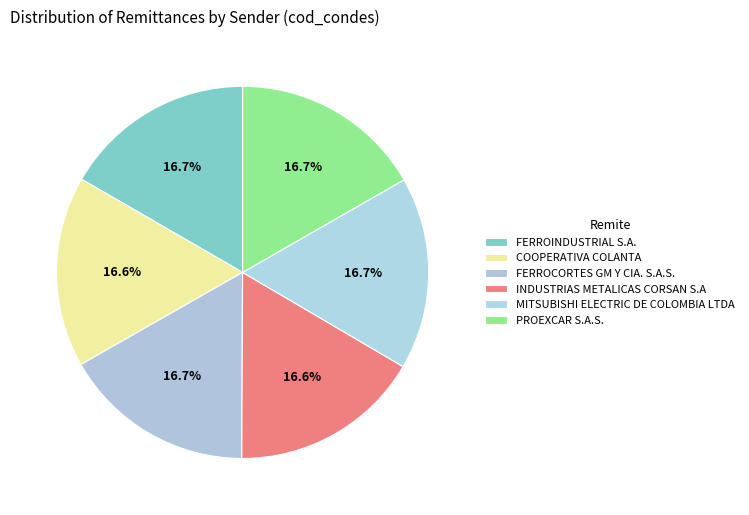

Is there a majority slice in this chart?

No